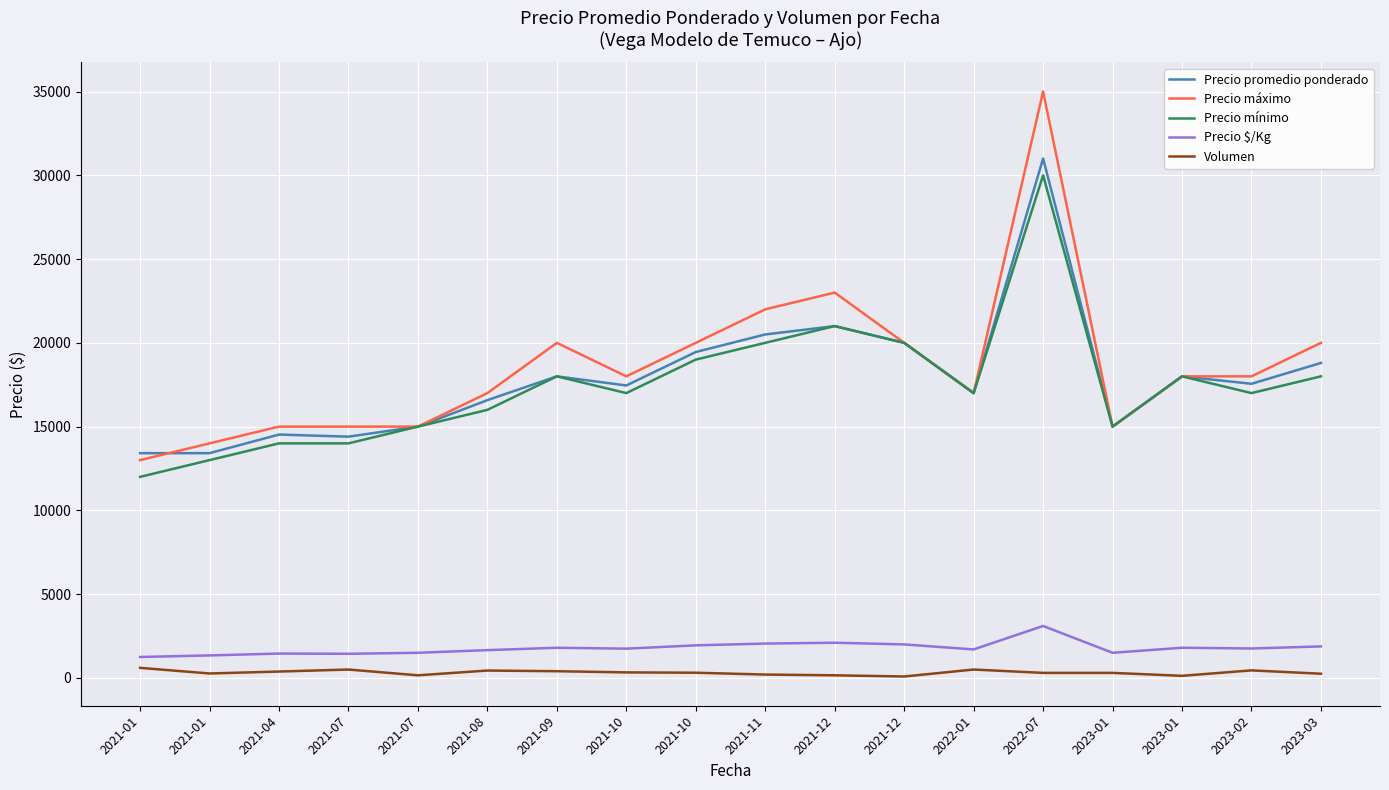

Which series has the widest spread of values?

Precio máximo